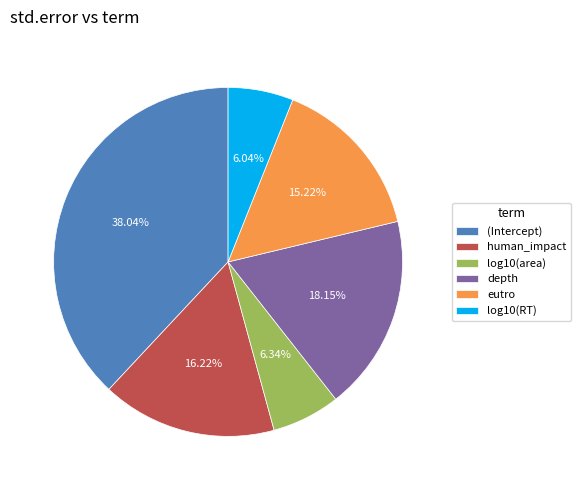

What percentage is NOT represented by depth?

81.9%